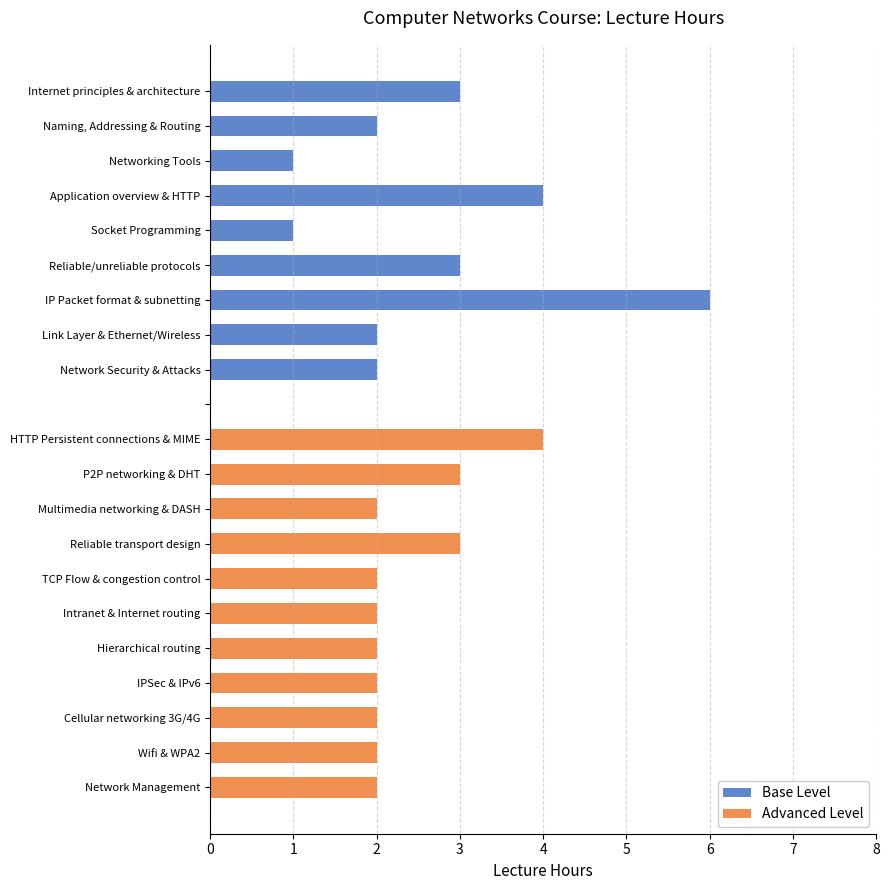

How many values in Base Level are above zero?

9